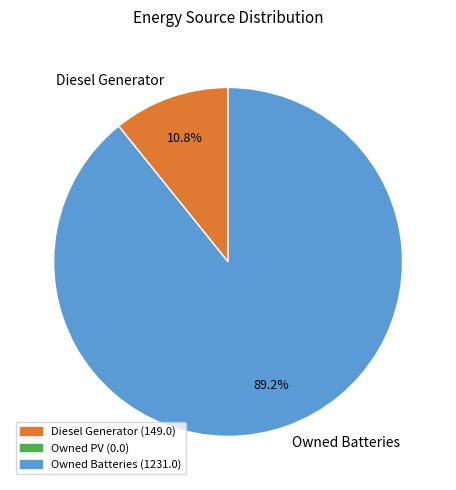

What portion of the pie excludes Diesel Generator?

89.2%